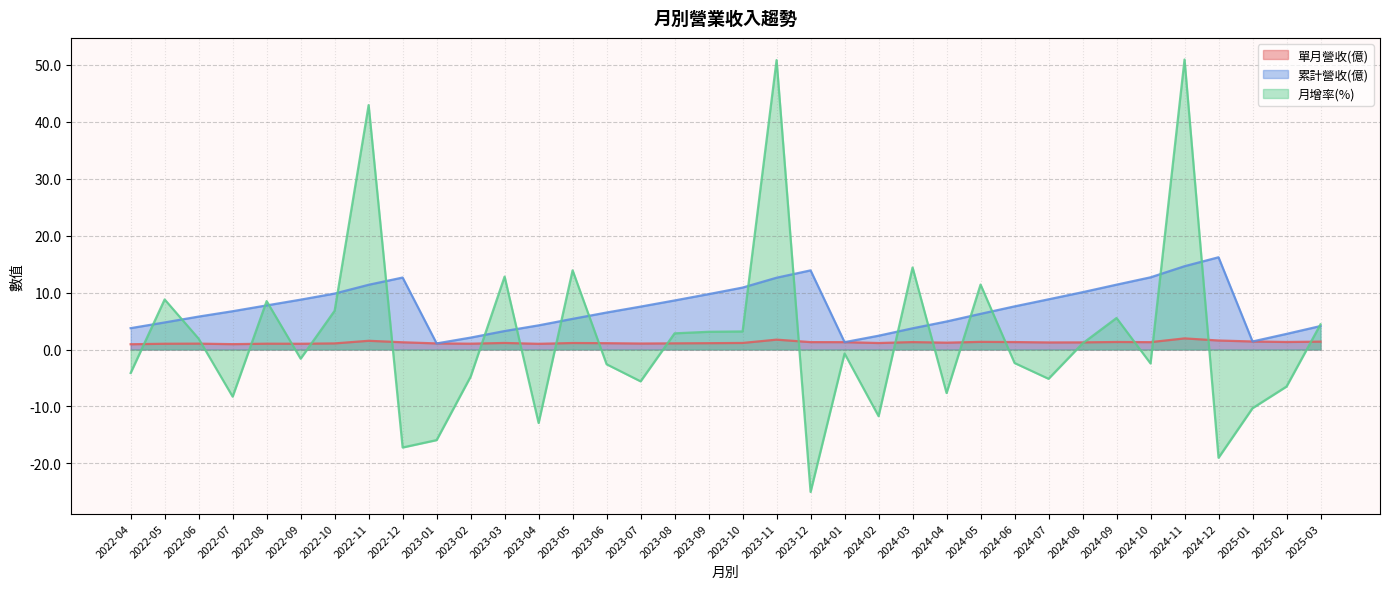

List the series in order of their peak value, highest first.

月增率(%), 累計營收(億), 單月營收(億)